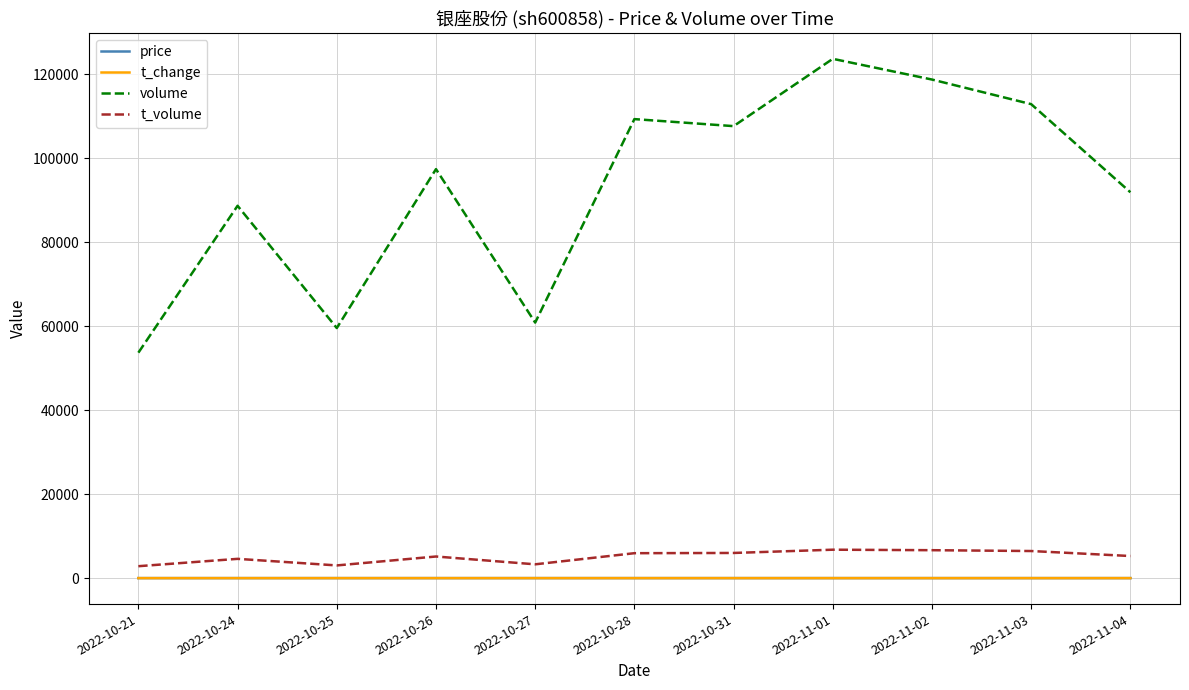

Which category has the lowest value in the volume series?

2022-10-21